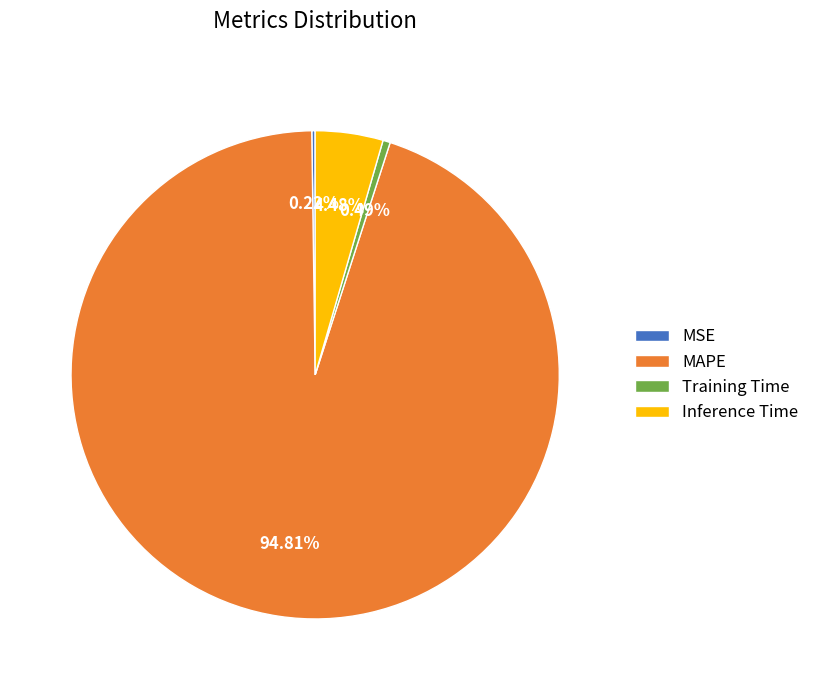

Is Training Time the majority of the pie?

No